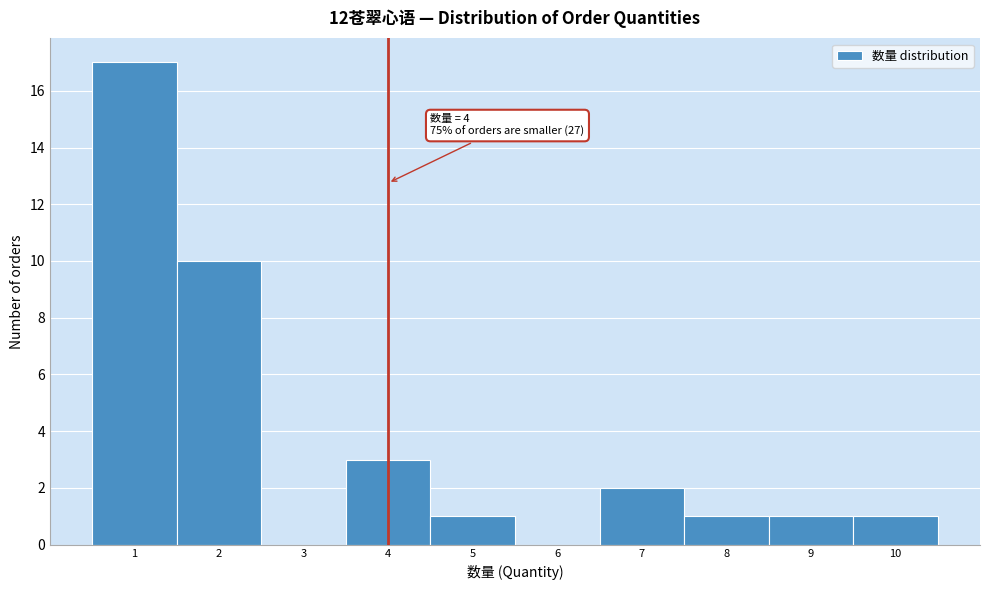

Over which range of the x-axis is the bar tallest?

0.5 to 1.5